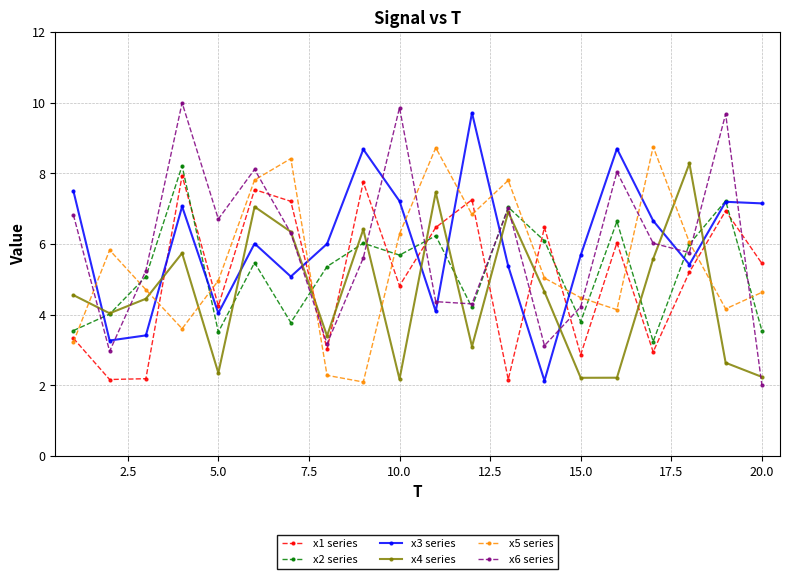

True or false: x5 series has more than 0 interior local peaks.

True